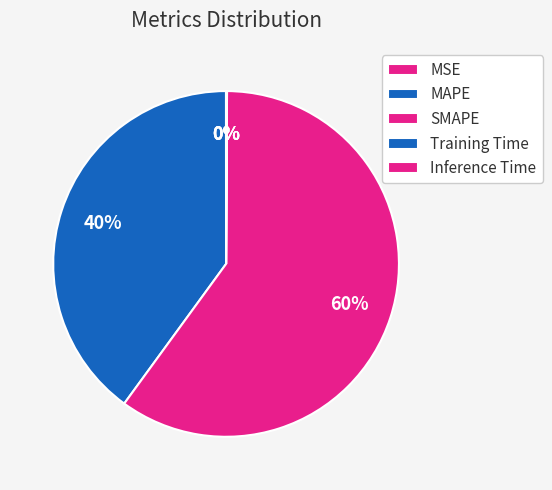

Which slice is the largest?

SMAPE